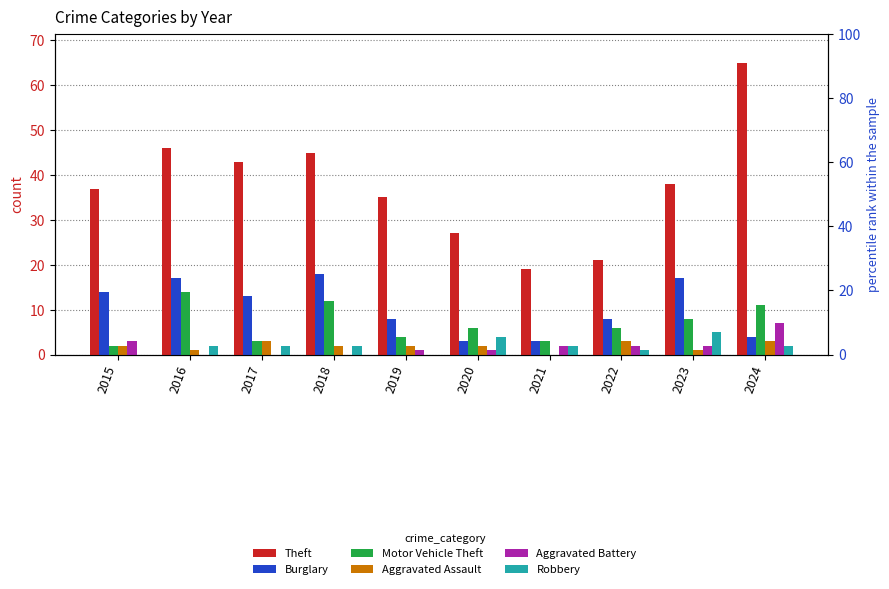

What are all the series names shown in the legend?

Theft, Burglary, Motor Vehicle Theft, Aggravated Assault, Aggravated Battery, Robbery